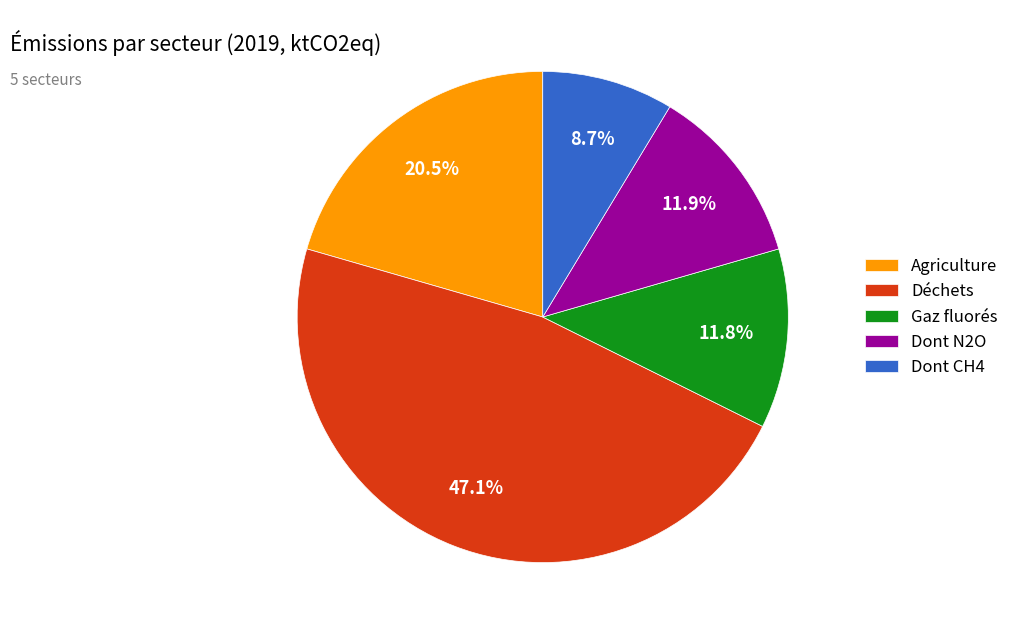

How many segments does this pie chart have?

5